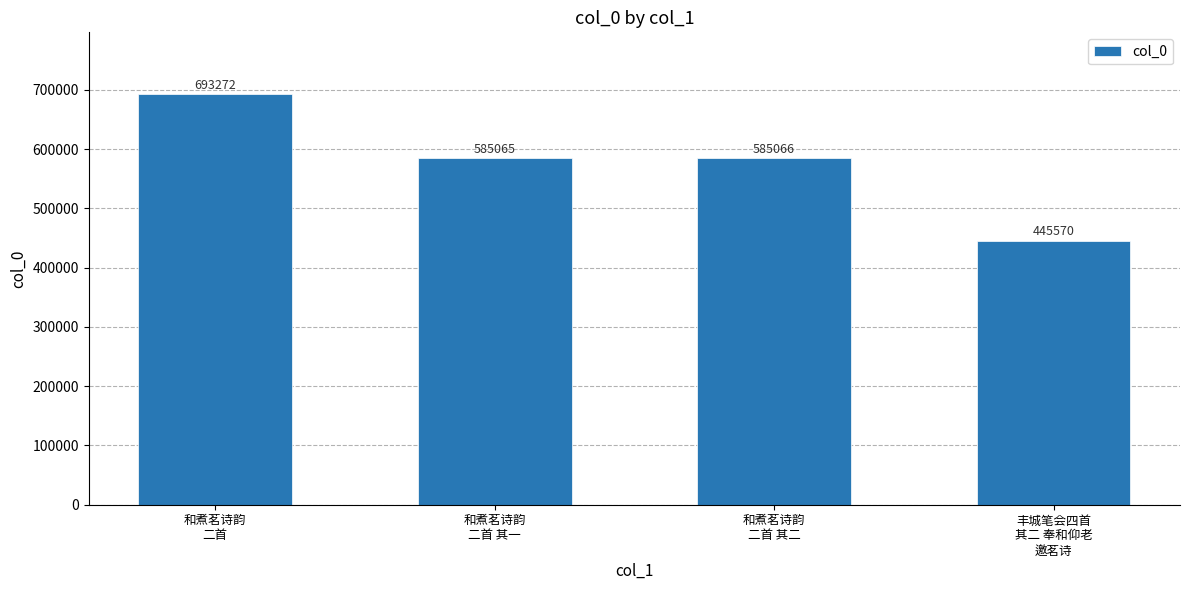

How many values are below 585066?

2